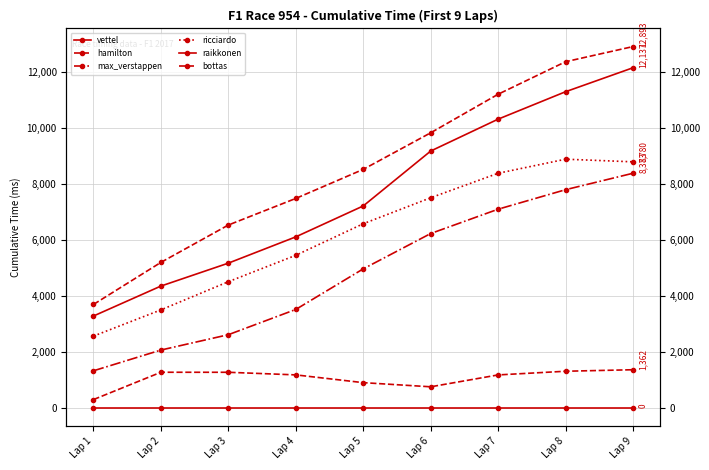

Reading right to left, what are all the values shown in this chart?

vettel: Lap 9=0	Lap 8=0	Lap 7=0	Lap 6=0	Lap 5=0	Lap 4=0	Lap 3=0	Lap 2=0	Lap 1=0
hamilton: Lap 9=1362	Lap 8=1308	Lap 7=1177	Lap 6=753	Lap 5=901	Lap 4=1178	Lap 3=1271	Lap 2=1272	Lap 1=297
max_verstappen: Lap 9=8373	Lap 8=7786	Lap 7=7090	Lap 6=6222	Lap 5=4961	Lap 4=3513	Lap 3=2612	Lap 2=2064	Lap 1=1324
ricciardo: Lap 9=8780	Lap 8=8874	Lap 7=8372	Lap 6=7498	Lap 5=6571	Lap 4=5445	Lap 3=4503	Lap 2=3497	Lap 1=2562
raikkonen: Lap 9=12137	Lap 8=11282	Lap 7=10303	Lap 6=9165	Lap 5=7206	Lap 4=6103	Lap 3=5165	Lap 2=4347	Lap 1=3278
bottas: Lap 9=12893	Lap 8=12352	Lap 7=11192	Lap 6=9816	Lap 5=8511	Lap 4=7474	Lap 3=6525	Lap 2=5192	Lap 1=3691